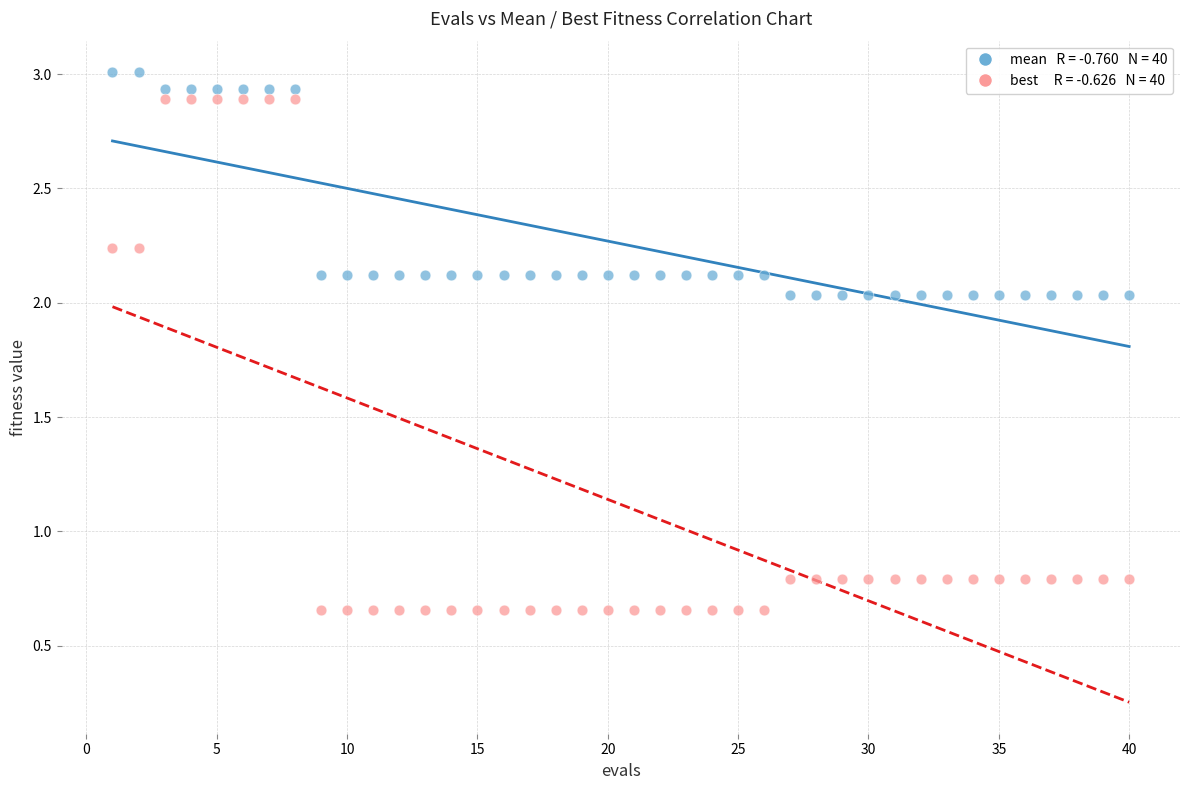

Across all data points, what is the range of X values (max minus min)?

39.0